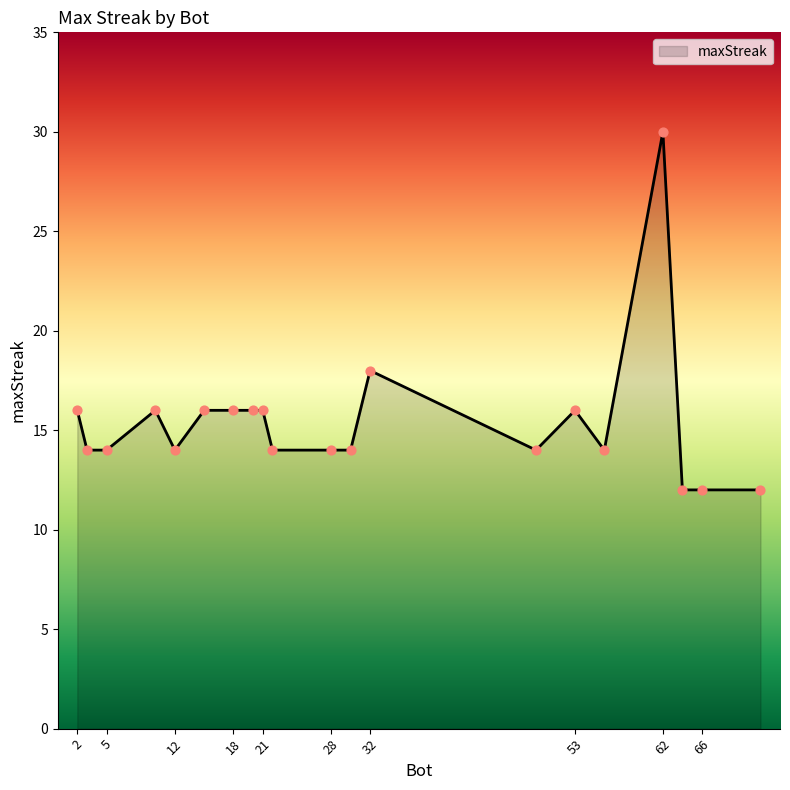

What is the maximum value shown in the chart?

30